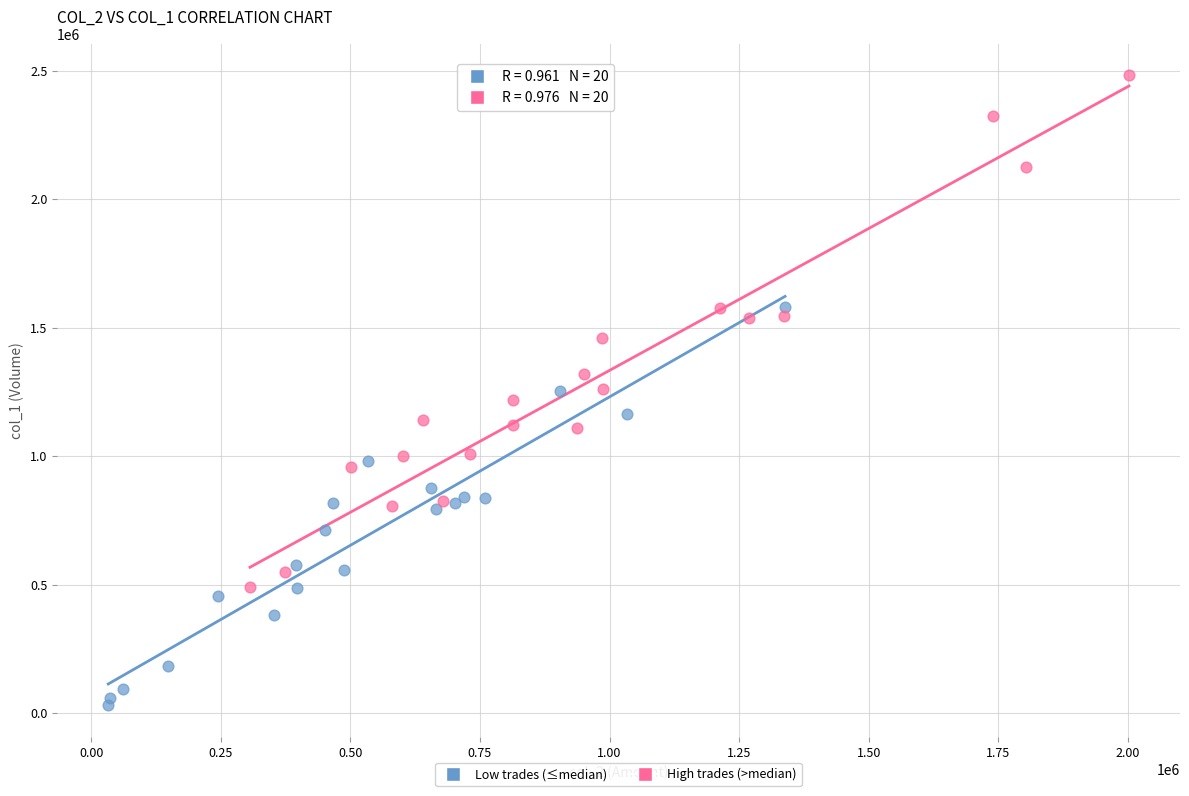

Which series has the largest Y range (max minus min)?

High trades (>median)